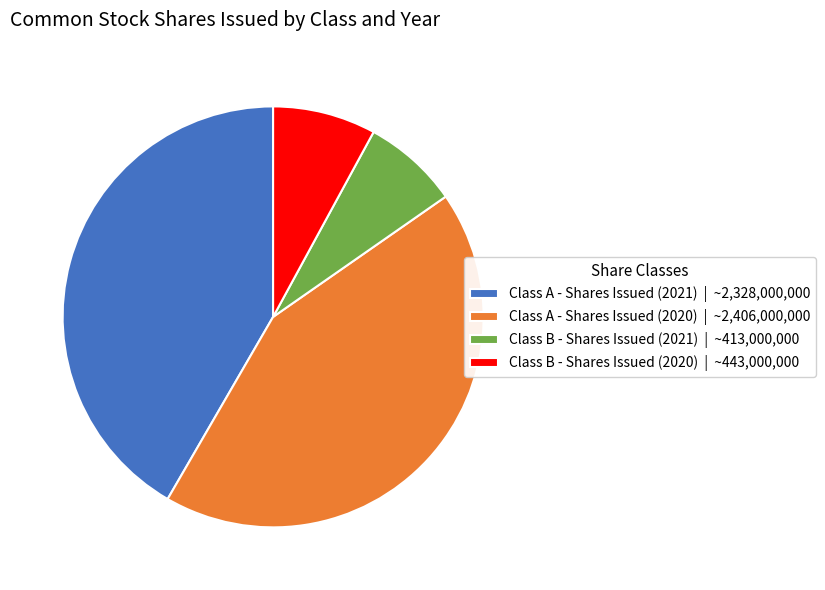

Between Class A - Shares Issued (2020) and Class B - Shares Issued (2020), which is larger?

Class A - Shares Issued (2020)